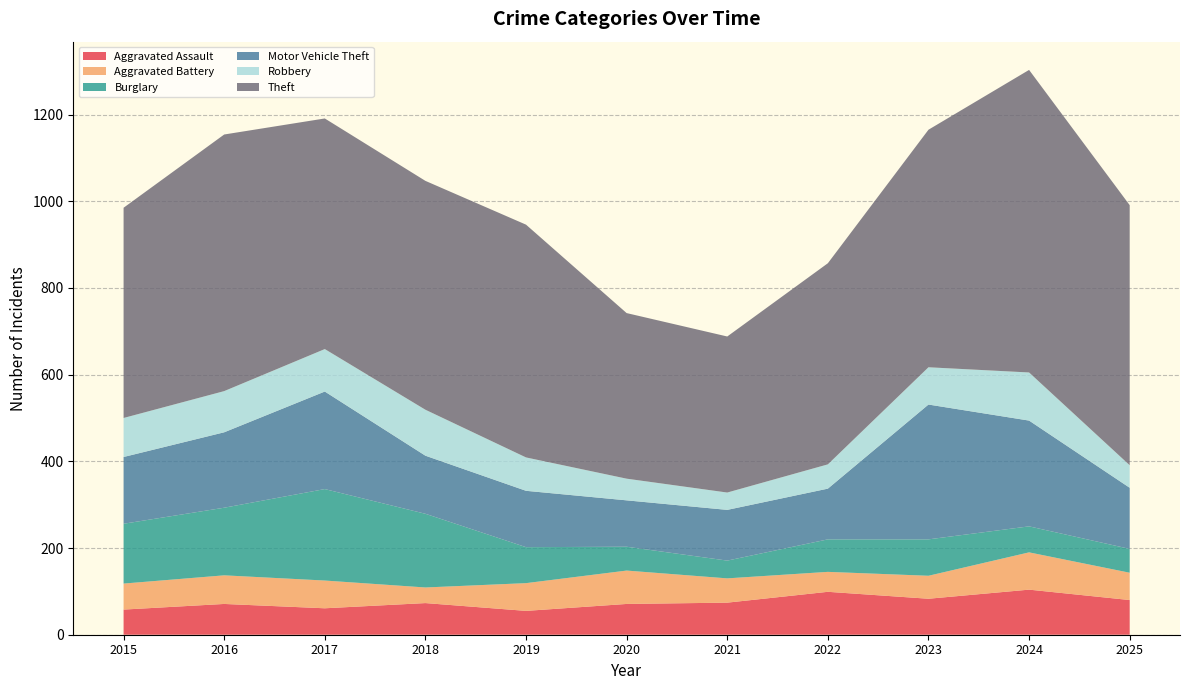

Reading left to right, what are all the values shown in this chart?

Aggravated Assault: 58	71	61	73	55	71	74	99	83	104	80
Aggravated Battery: 60	66	64	36	64	77	56	46	53	86	63
Burglary: 138	156	211	170	83	55	41	75	84	60	55
Motor Vehicle Theft: 154	174	225	134	130	107	117	117	311	244	141
Robbery: 90	95	98	106	77	50	40	56	86	111	52
Theft: 485	592	532	528	537	382	360	464	548	698	600